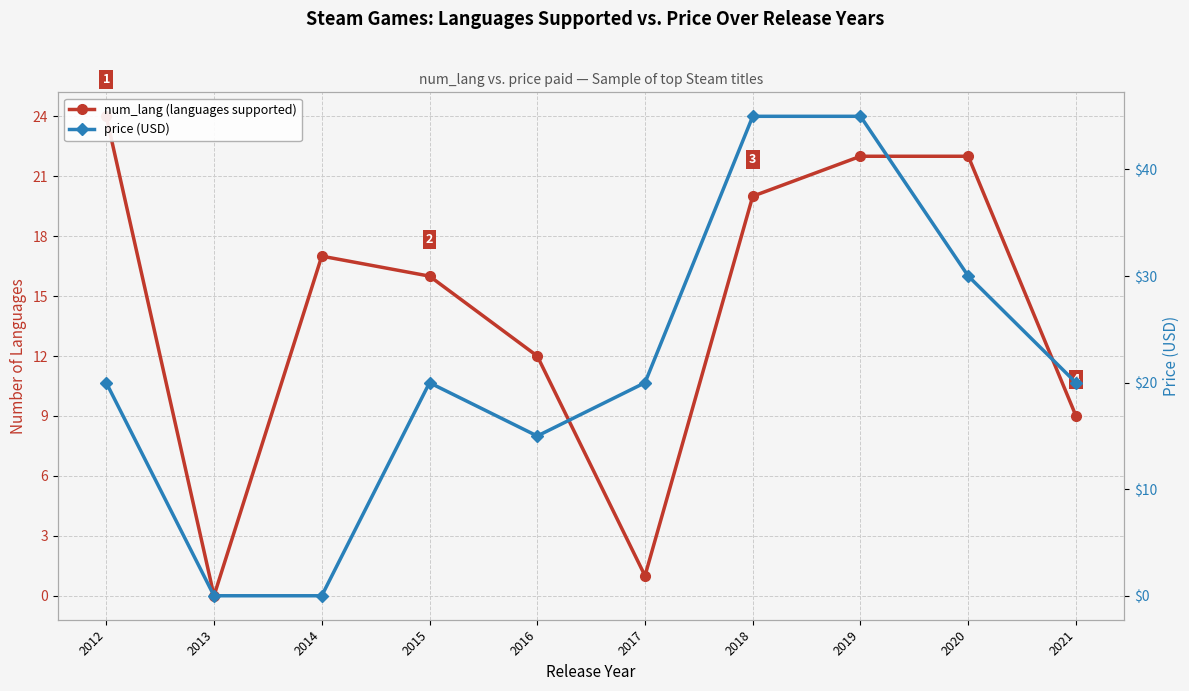

True or false: num_lang (languages supported) and price (USD) cross at least once.

True